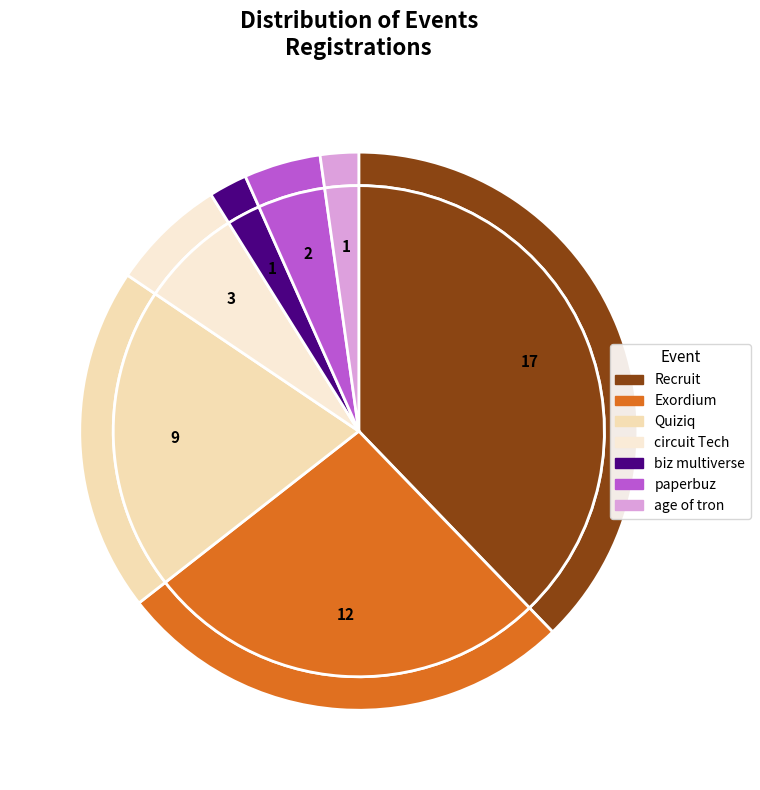

How many segments does this pie chart have?

7